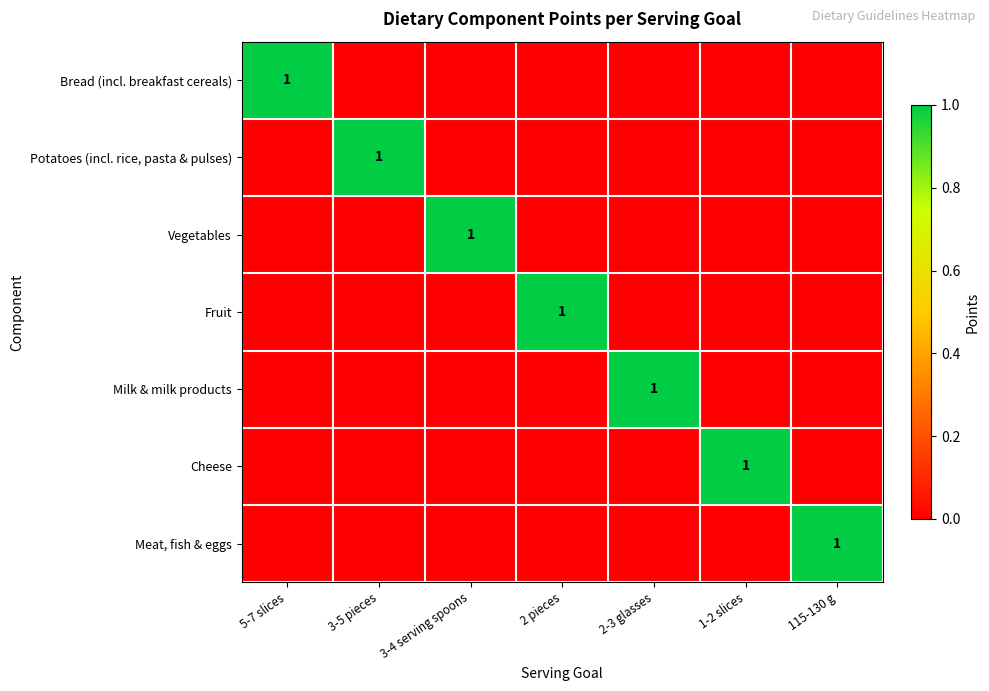

True or false: Vegetables has a value of 1 at 3-4 serving spoons.

True